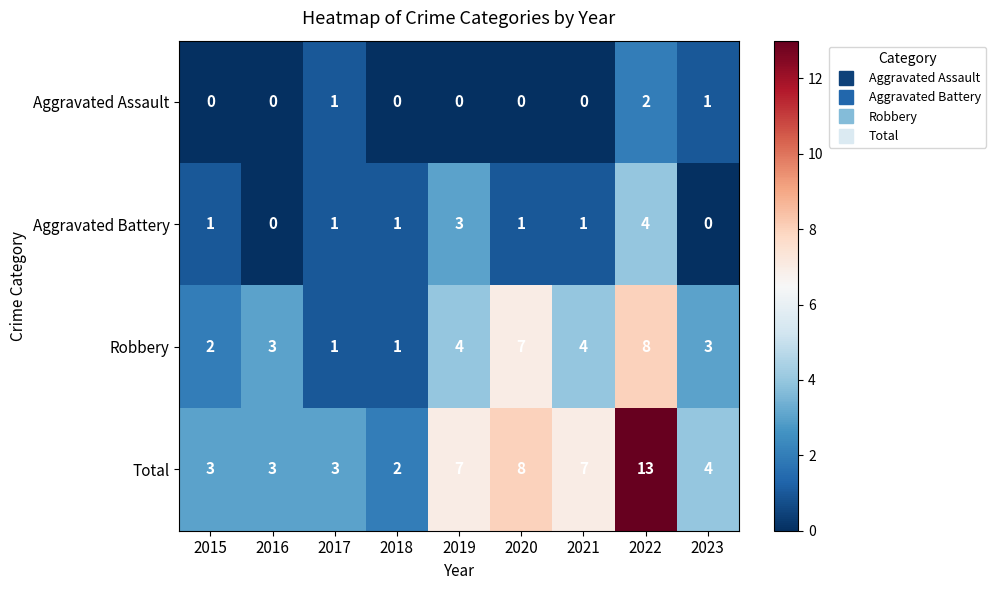

The value of Aggravated Battery at 2017 is 0. True or false?

False